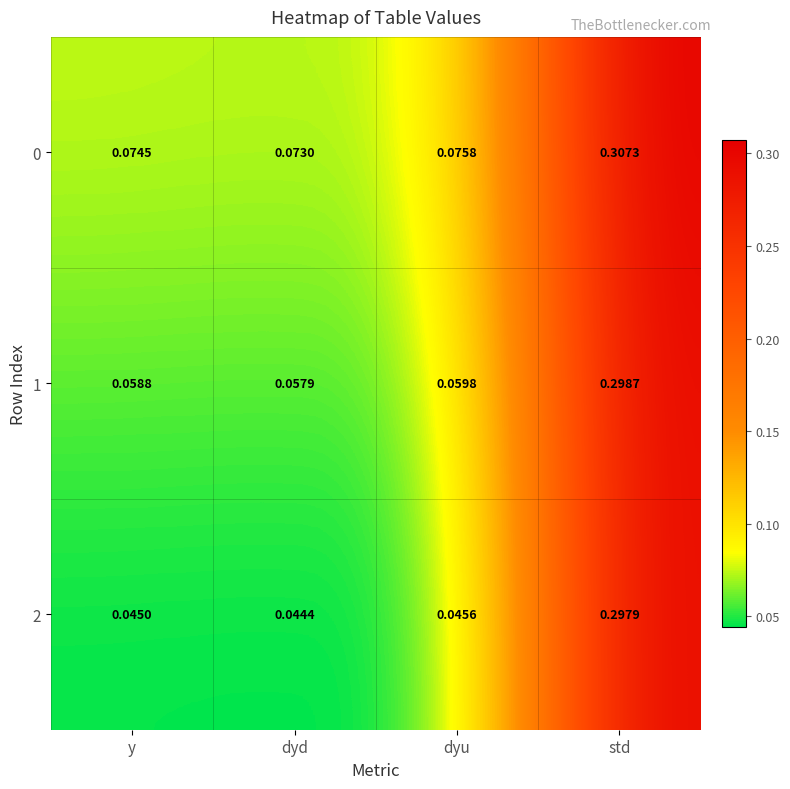

At which label does 0 reach its minimum?

dyd